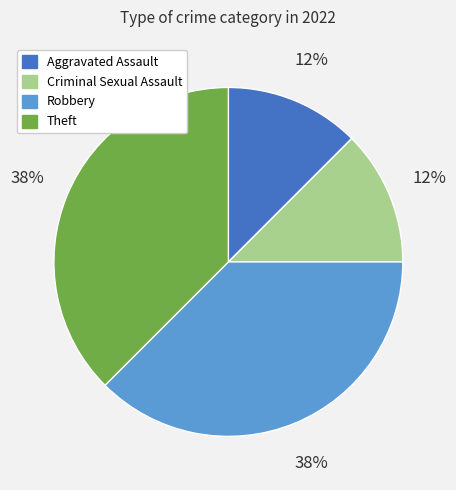

To the nearest percent, what is the average slice percentage?

25%